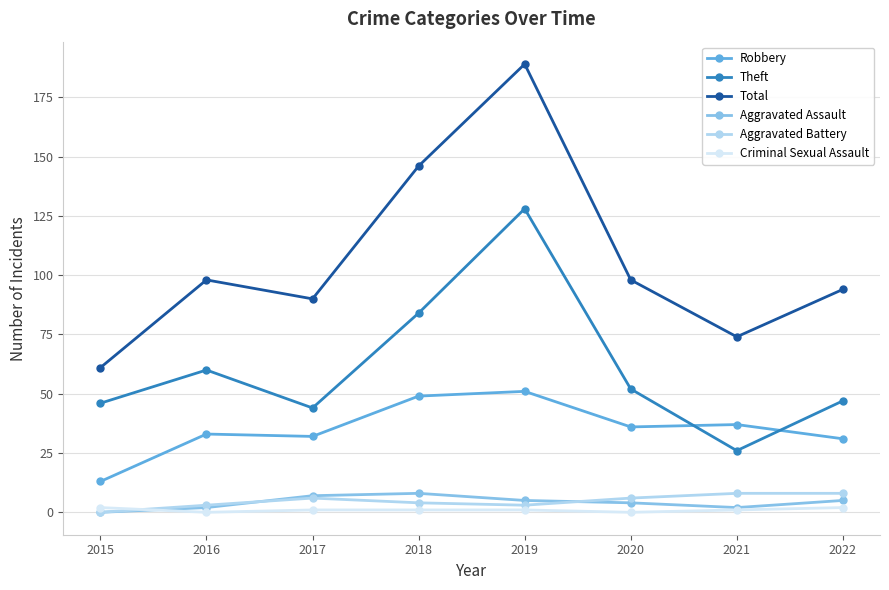

True or false: Robbery and Aggravated Assault cross at least once.

False